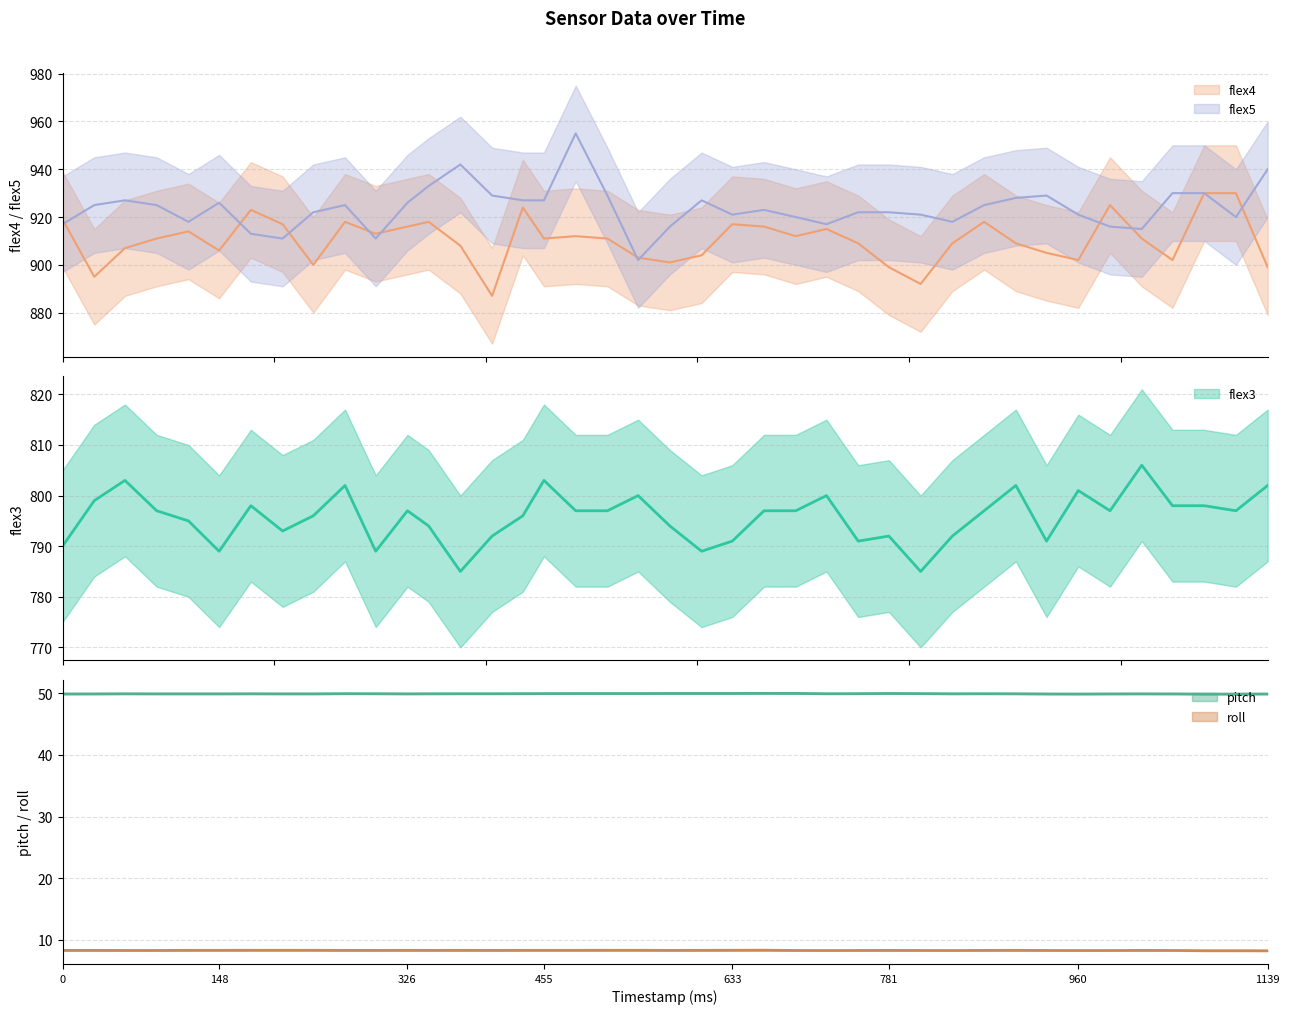

What is the total value across all series at 781?

2671.2